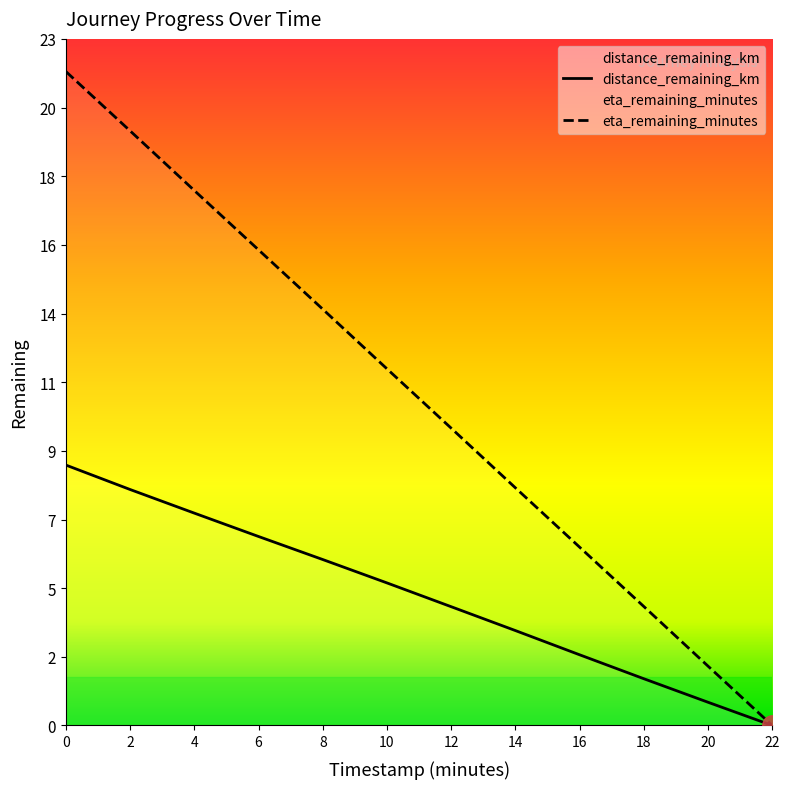

At which label does eta_remaining_minutes reach its minimum?

22.0